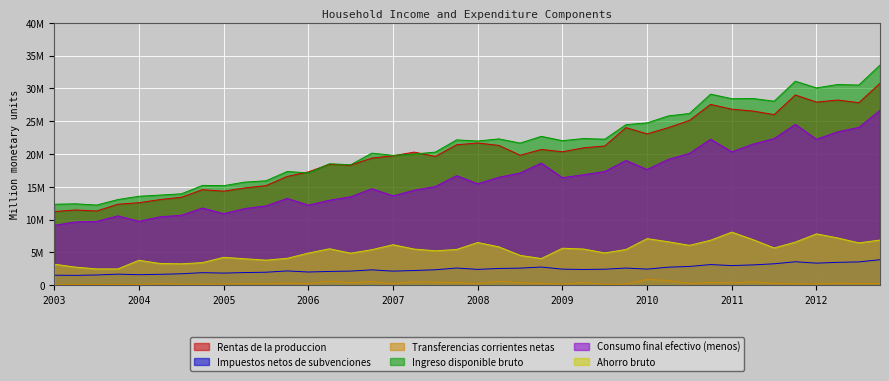

Reading left to right, extract all data points from this chart.

Rentas de la produccion: 11232812	11471486	11310873	12345731	12580303	13056211	13408308	14564544	14338875	14831420	15183749	16581201	17273429	18436047	18299324	19384274	19726630	20289571	19634014	21402971	21680913	21304899	19814059	20692466	20342414	20942367	21223530	24022789	23067421	24019782	25127101	27559363	26831573	26545276	26004393	28996513	27911800	28223469	27821421	30771012
Impuestos netos de subvenciones: 1528010	1505744	1562032	1686786	1607045	1665054	1747710	1917349	1851971	1931250	1981853	2182450	2017414	2103837	2157932	2345913	2148528	2246233	2357392	2623431	2416678	2557407	2605806	2775705	2452369	2400218	2442131	2617944	2458336	2751194	2866585	3148947	2995424	3097801	3268682	3579801	3366660	3489167	3556743	3887279
Transferencias corrientes netas: 101155	100778	105426	128345	95401	254581	162700	169036	179474	248653	230011	357219	229986	638244	398317	566949	251838	516327	469151	424862	243545	600364	387579	291951	169362	418993	136376	186399	894982	724729	271759	418533	360831	543424	305260	215540	202847	316915	267035	271173
Ingreso disponible bruto: 12341352	12408723	12220679	13057454	13559648	13742776	13930906	15213300	15172523	15716773	15918804	17333758	17114216	18512728	18364272	20125162	19800019	19995753	20291063	22150502	21977815	22300256	21659610	22687810	22029129	22358764	22257885	24467849	24740553	25802752	26177714	29121955	28421610	28457559	28044778	31091698	30070774	30589984	30507579	33551614
Consumo final efectivo (menos): 9133335	9644642	9732862	10568678	9752381	10427219	10666150	11764118	10913198	11680749	12094643	13228237	12209914	12954791	13478992	14702618	13622359	14482416	15040917	16696058	15459374	16452292	17106732	18616812	16388136	16840421	17333078	19016066	17636674	19176297	20098867	22256195	20325078	21507862	22357205	24518218	22239112	23383243	24056336	26660270
Ahorro bruto: 3208017	2764081	2487817	2488776	3807266	3315557	3264755	3449182	4259325	4036024	3824161	4105521	4904302	5557937	4885280	5422545	6177660	5513337	5250146	5454444	6518441	5847964	4552878	4070998	5640993	5518342	4924807	5451783	7103879	6626455	6078847	6865761	8096532	6949697	5687573	6573480	7831662	7206742	6451243	6891344